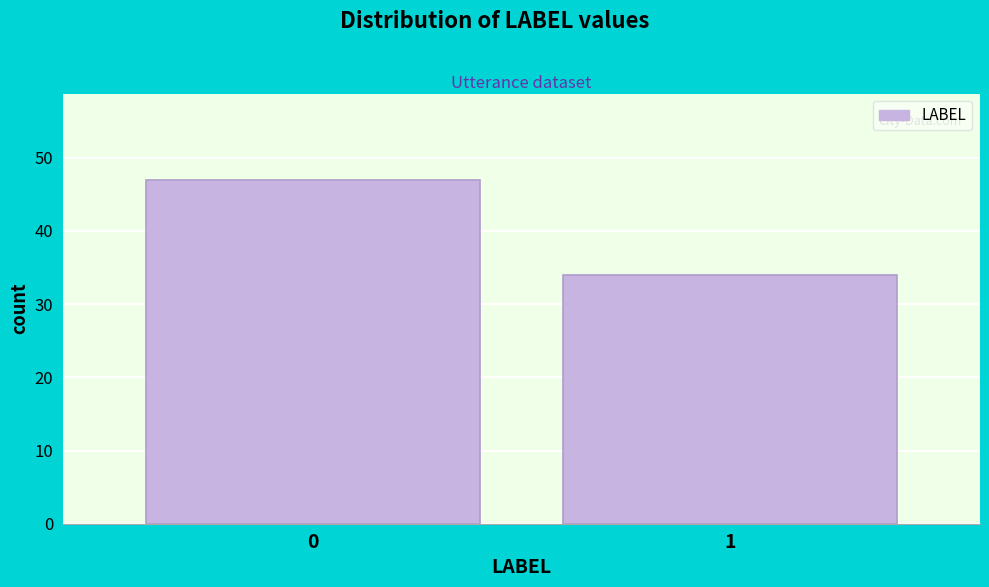

Reading right to left, what are all the values shown in this chart?

1=34	0=47